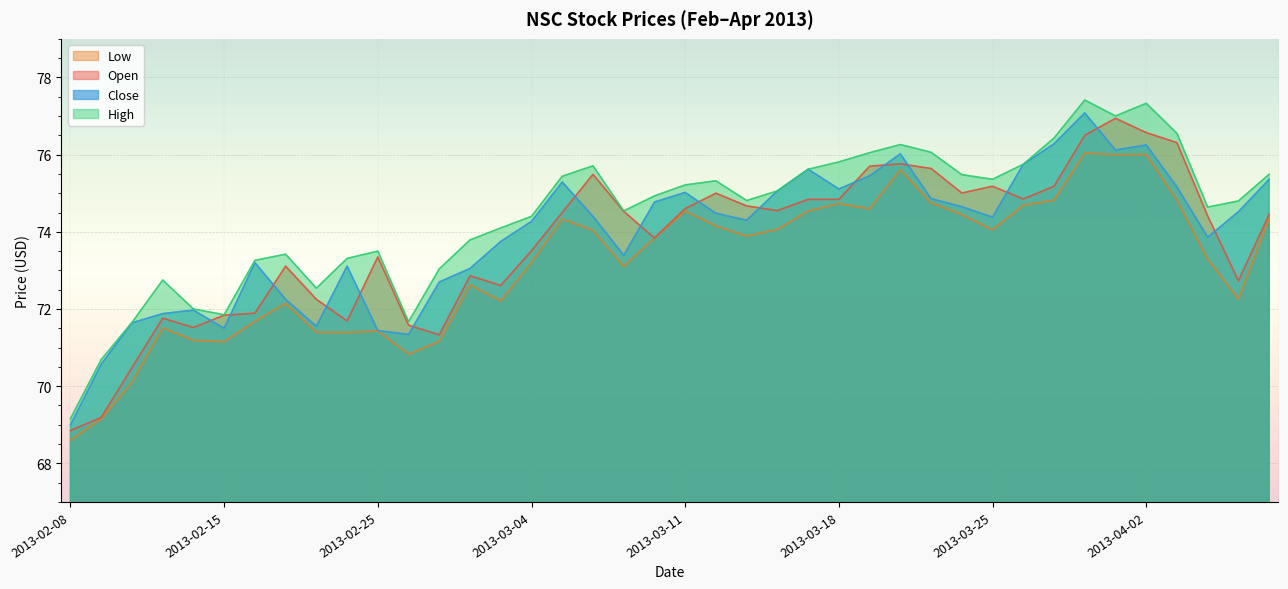

Reading left to right, list all the values displayed in this chart.

open: 68.8	69.2	70.5	71.8	71.5	71.8	71.9	73.1	72.2	71.7	73.3	71.6	71.3	72.9	72.6	73.5	74.5	75.5	74.5	73.8	74.6	75.0	74.7	74.5	74.8	74.8	75.7	75.8	75.6	75.0	75.2	74.8	75.2	76.5	76.9	76.6	76.3	74.4	72.7	74.5
high: 69.2	70.7	71.7	72.8	72.0	71.8	73.3	73.4	72.5	73.3	73.5	71.7	73.0	73.8	74.1	74.4	75.4	75.7	74.5	74.9	75.2	75.3	74.8	75.1	75.6	75.8	76.0	76.3	76.1	75.5	75.4	75.8	76.4	77.4	77.0	77.3	76.5	74.6	74.8	75.5
low: 68.6	69.2	70.1	71.5	71.2	71.2	71.7	72.1	71.4	71.4	71.4	70.8	71.2	72.6	72.2	73.2	74.3	74.0	73.1	73.8	74.5	74.2	73.9	74.1	74.5	74.7	74.6	75.6	74.8	74.5	74.0	74.7	74.8	76.0	76.0	76.0	74.8	73.3	72.3	74.3
close: 69.0	70.6	71.6	71.9	72.0	71.5	73.2	72.2	71.5	73.1	71.4	71.3	72.7	73.0	73.8	74.3	75.3	74.4	73.4	74.8	75.0	74.5	74.3	75.1	75.6	75.1	75.5	76.0	74.9	74.7	74.4	75.8	76.3	77.1	76.1	76.2	75.2	73.9	74.5	75.4